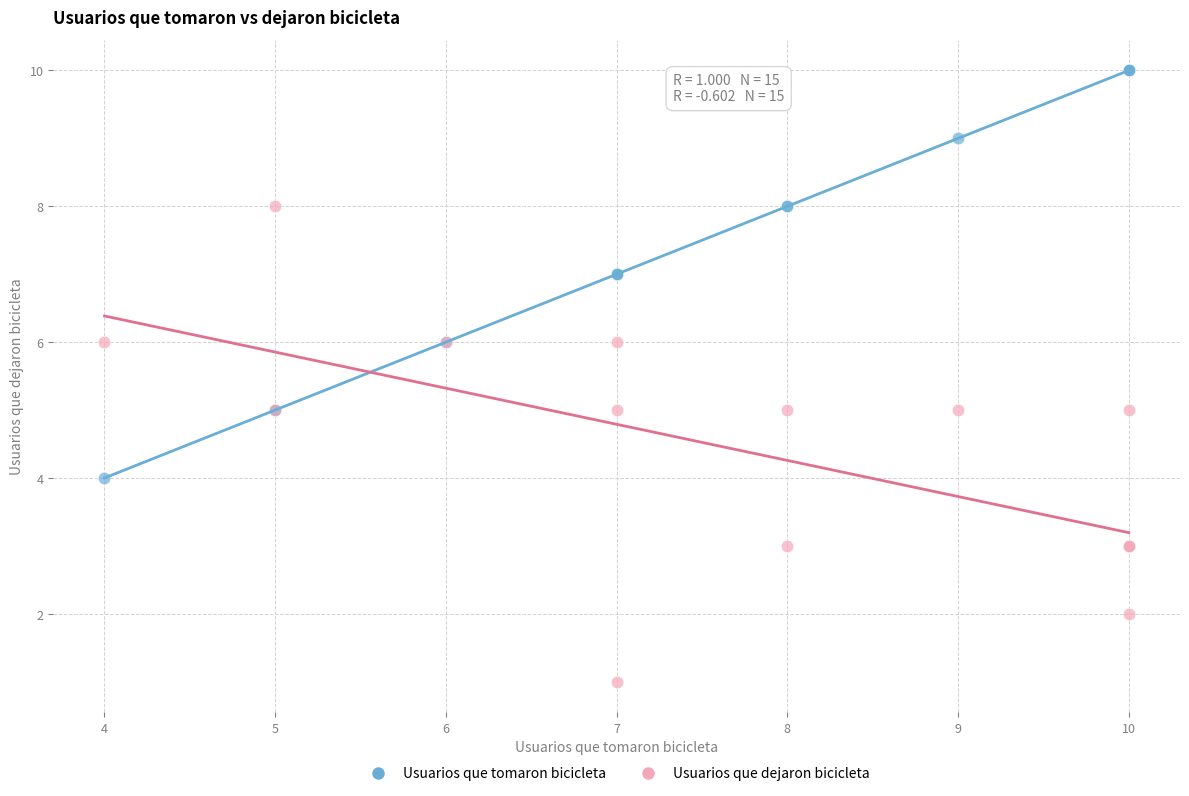

What are all the series names shown in the legend?

Usuarios que tomaron bicicleta, Usuarios que dejaron bicicleta